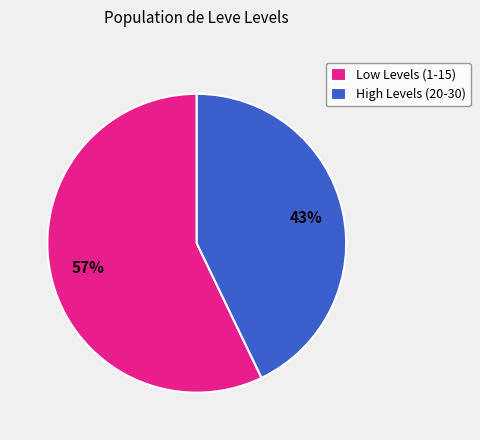

The High Levels (20-30) slice represents 50% of the pie. True or false?

False